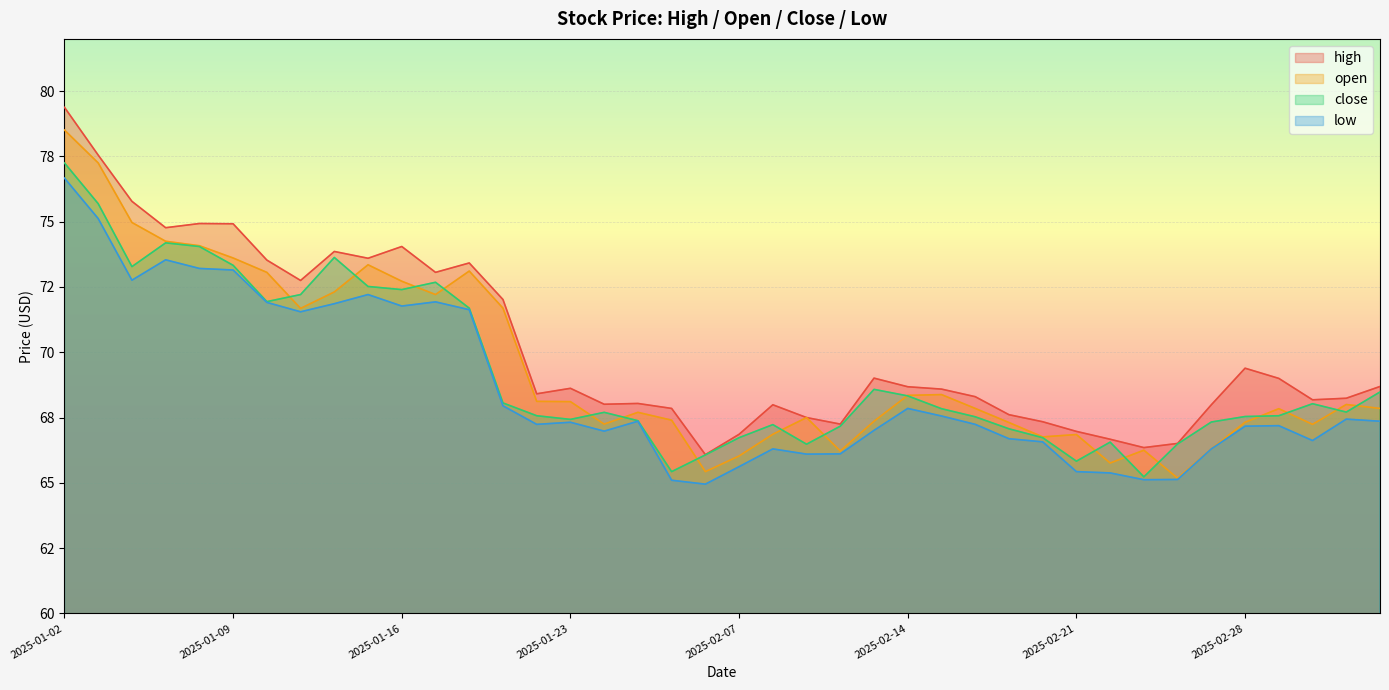

Between 2025-02-12 and 2025-02-25, which is larger?

2025-02-12